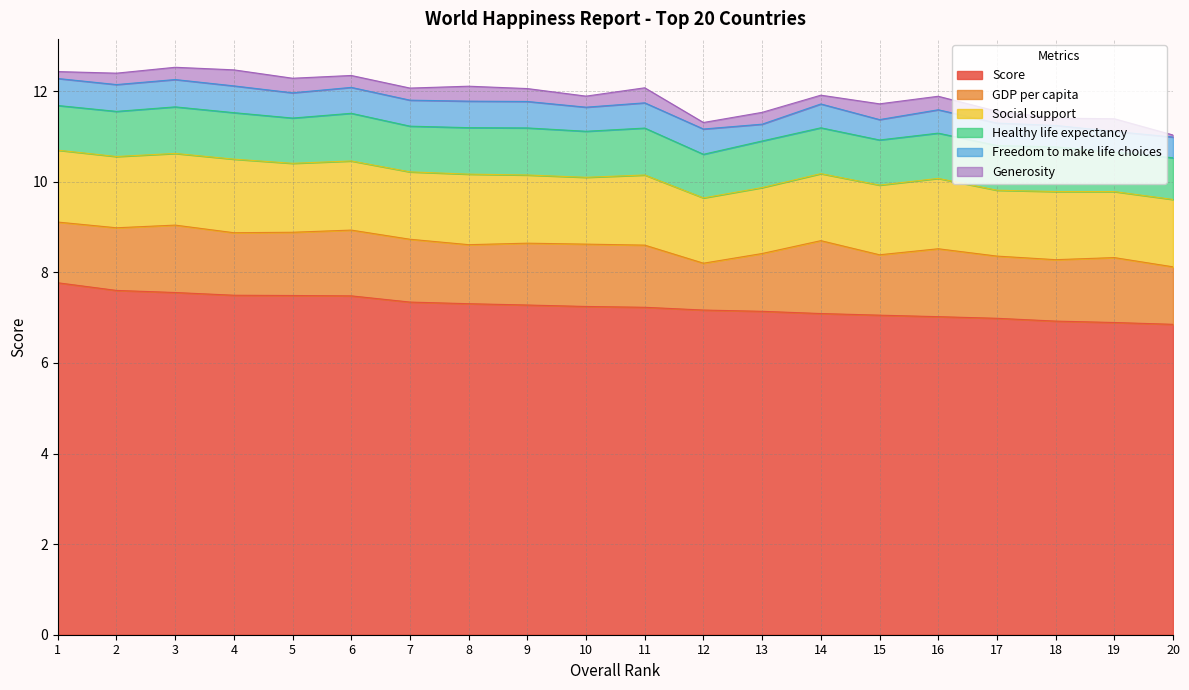

Which series has the largest range (max minus min)?

Score